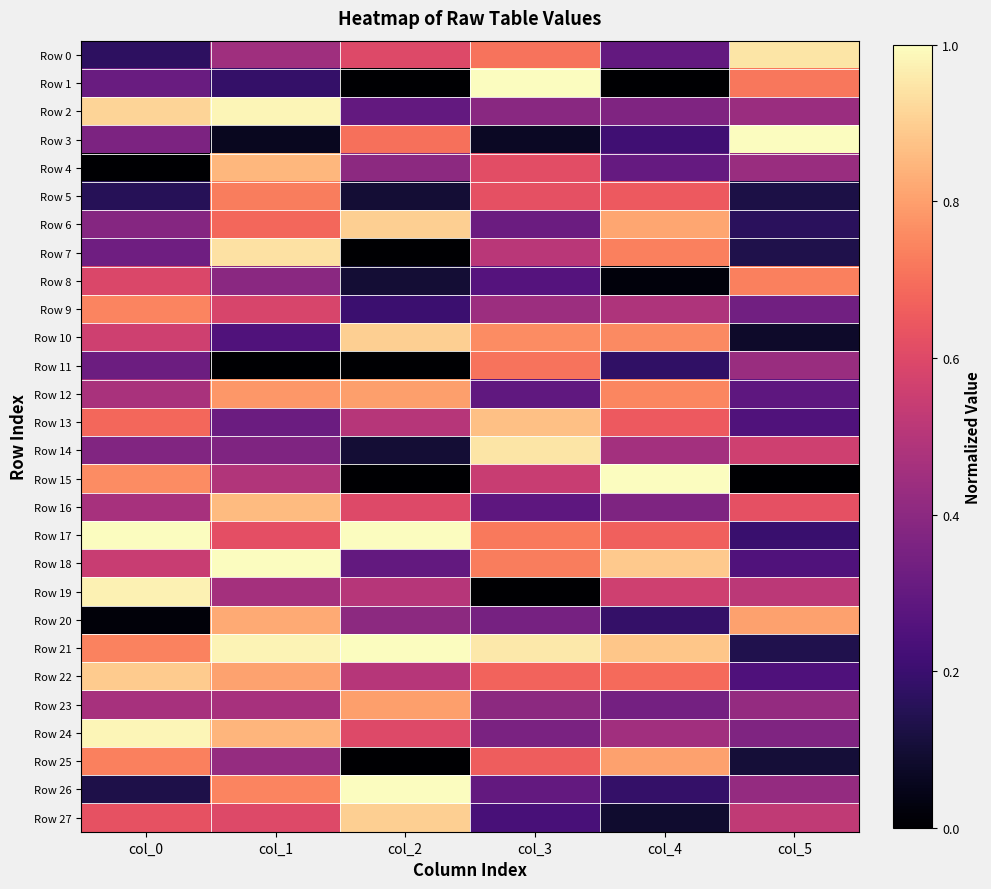

At how many categories does at least one series exceed 0?

6